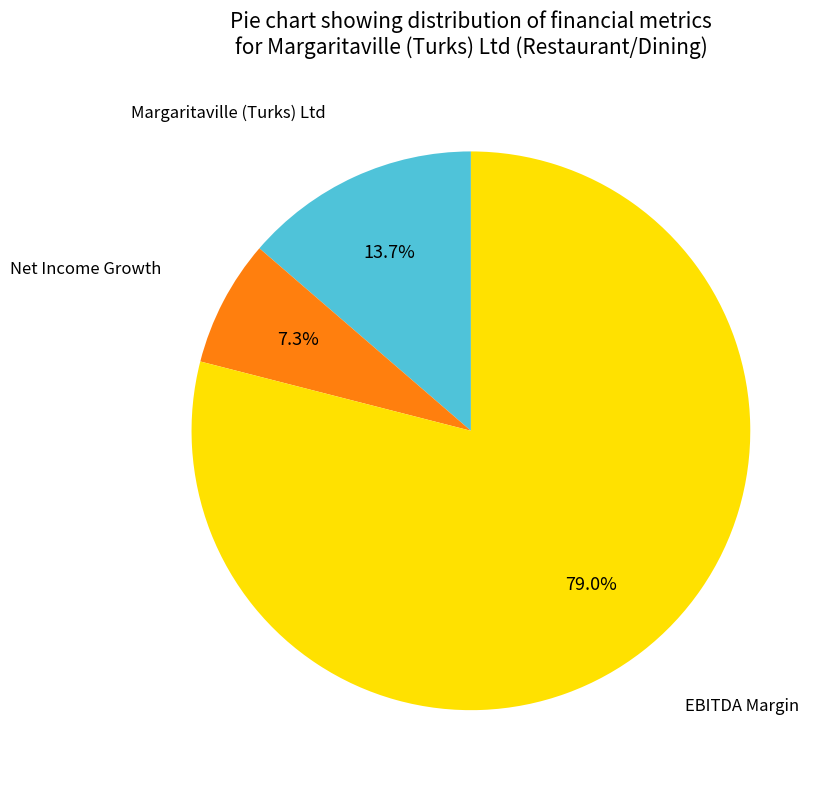

Is there any slice that represents more than half of the pie?

Yes